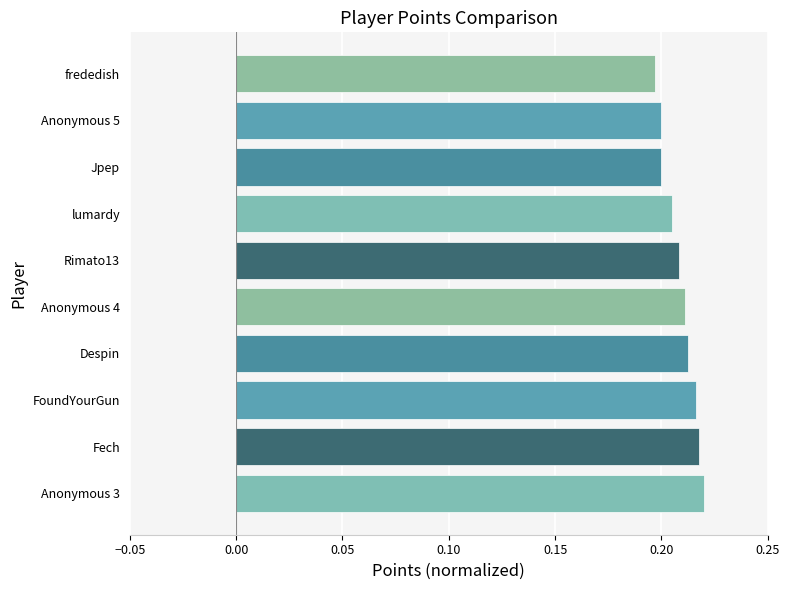

Count the values in the range 0 to 1.

10